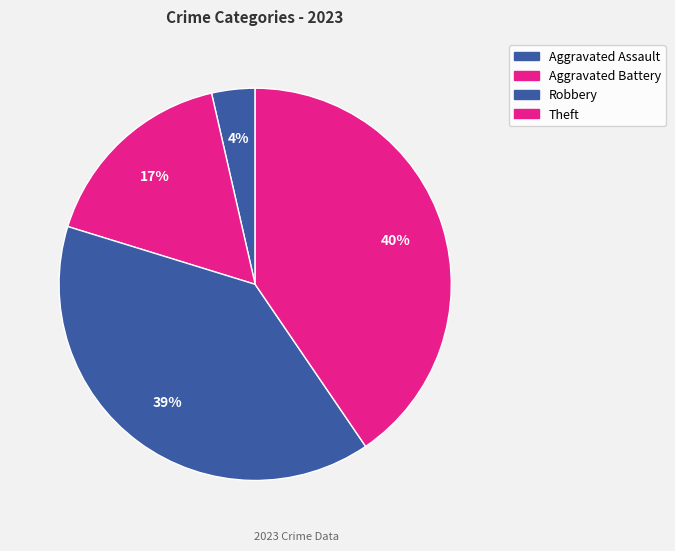

Does Theft represent more than half of the total?

No